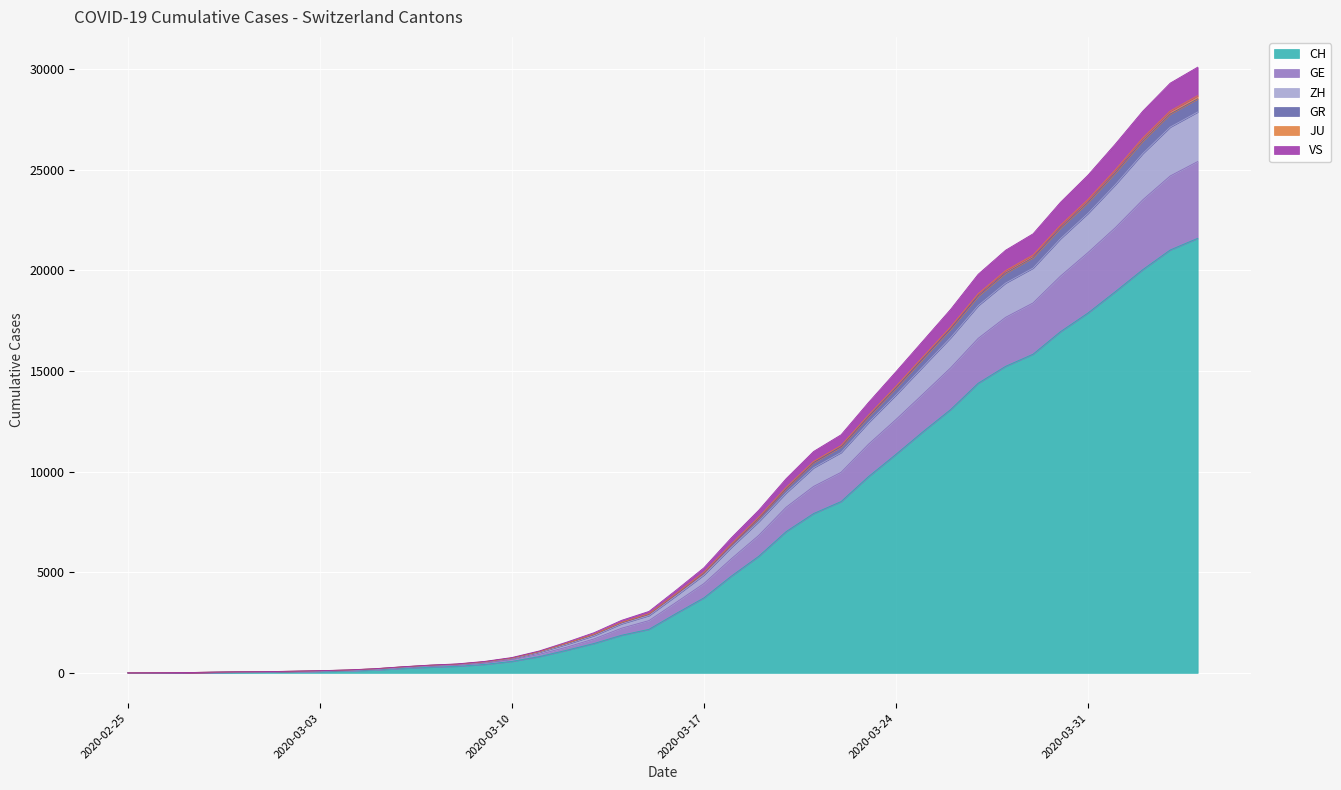

Does the chart display data point markers on the line(s)?

No